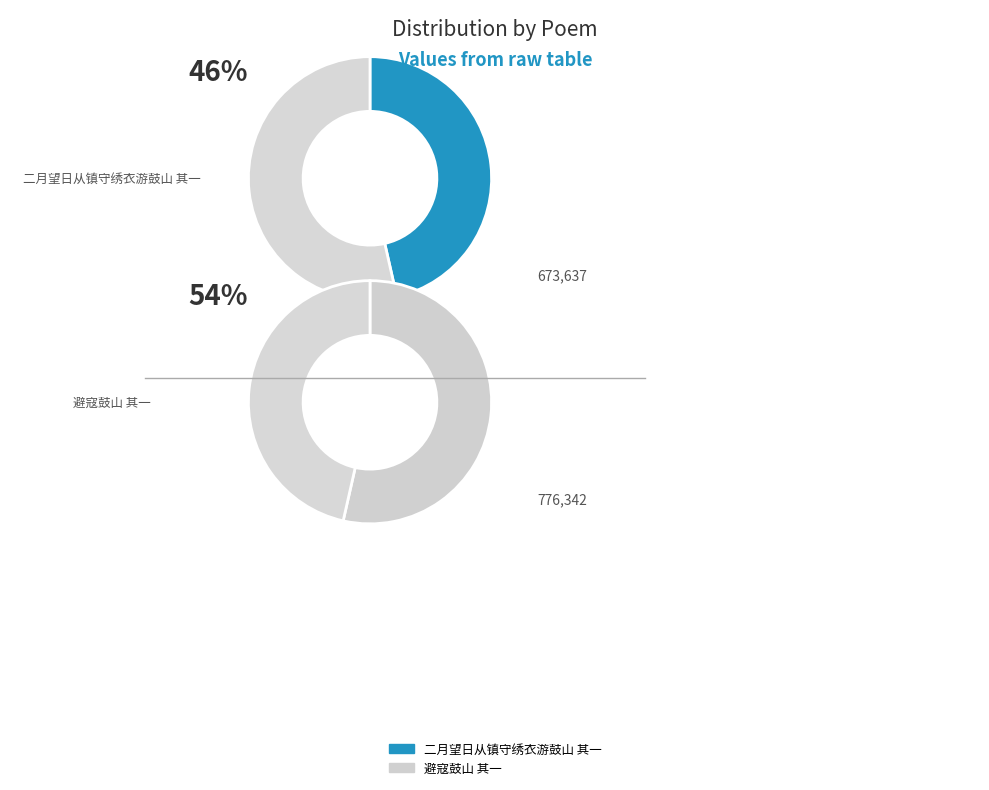

Which category has the biggest portion of the pie?

避寇鼓山 其一